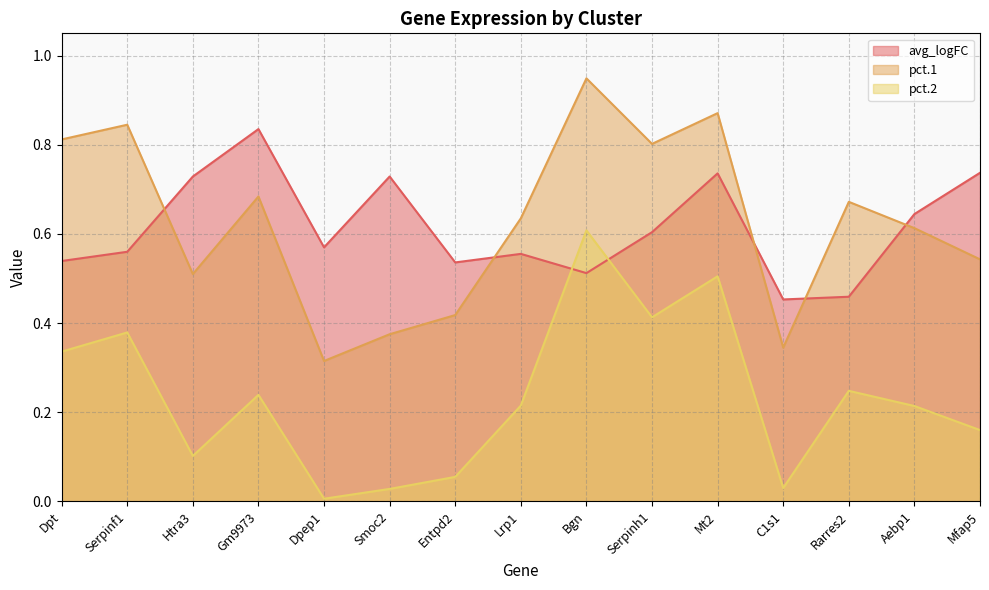

What is the maximum value shown in the chart?

0.9